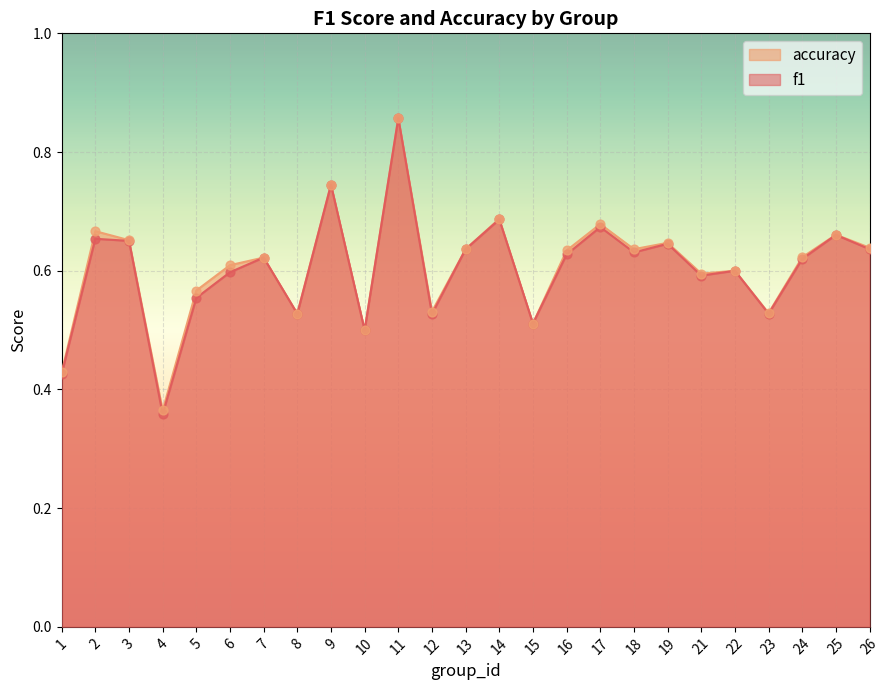

What are all the series names shown in the legend?

accuracy, f1